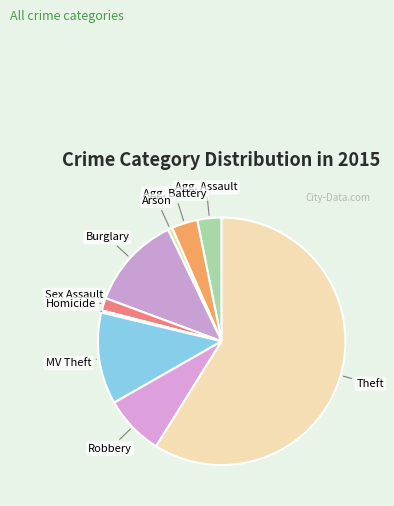

Which category accounts for the majority?

Theft